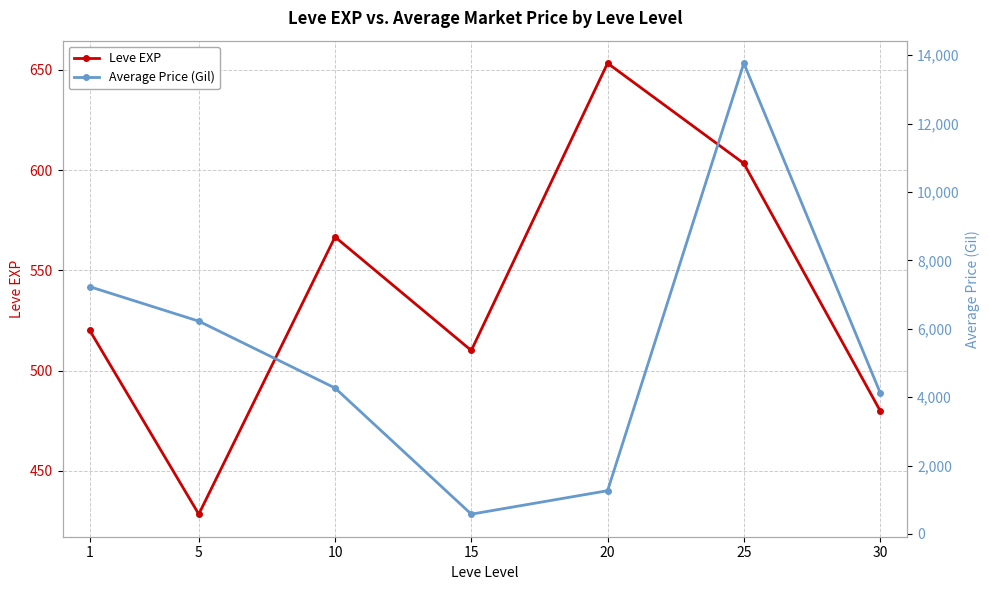

Is it true that Average Price (Gil) equals 6648.1 at 30?

False